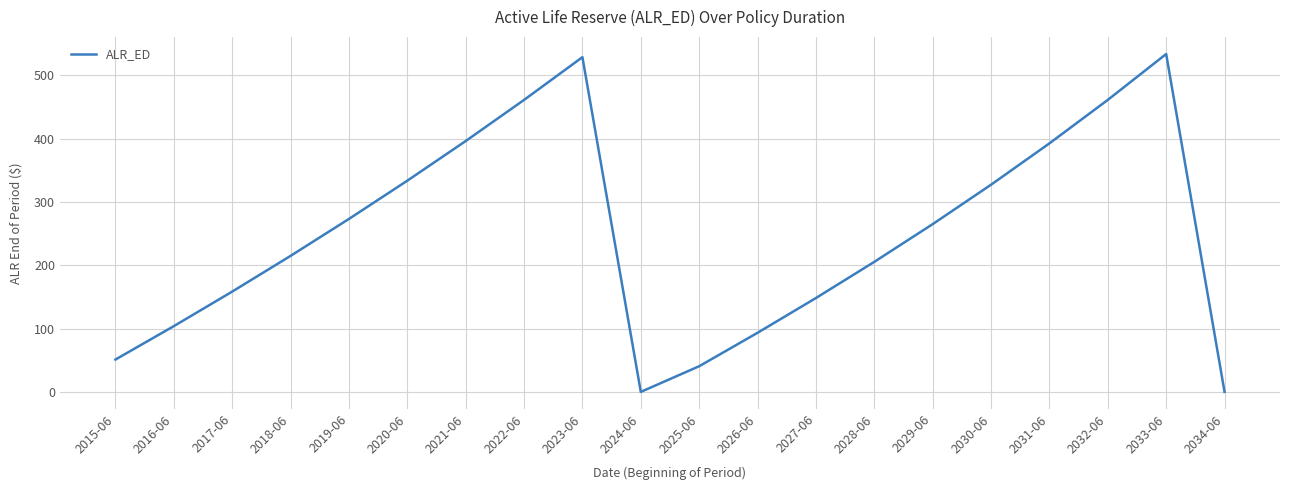

What position from the left is 2029-06?

15